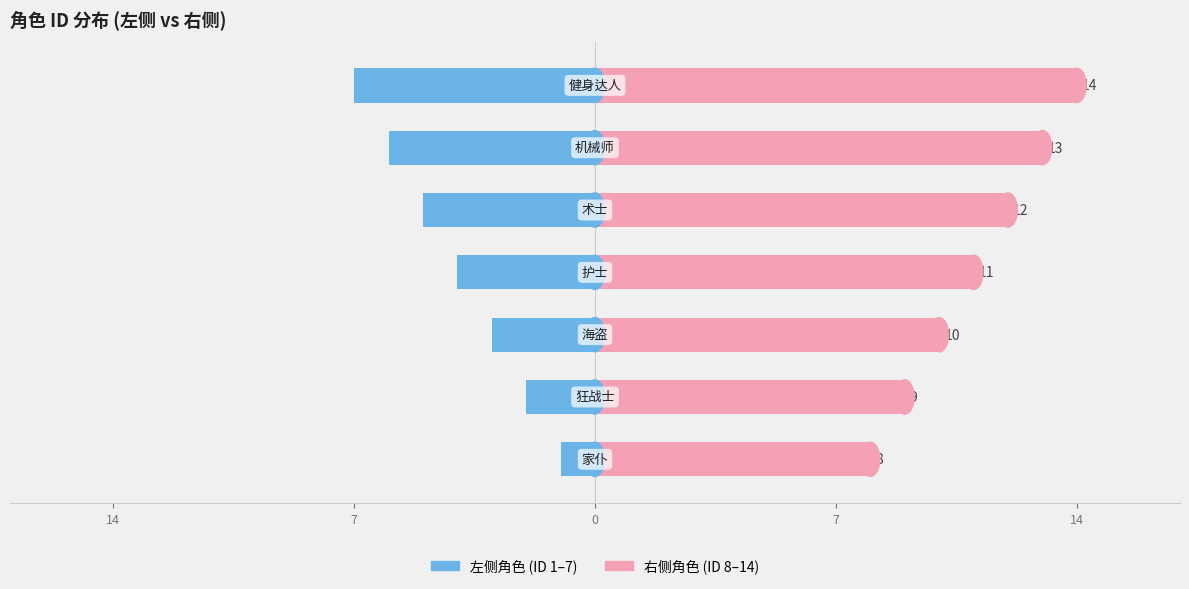

How many data points in 右侧角色 (ID 8–14) are above 11?

3